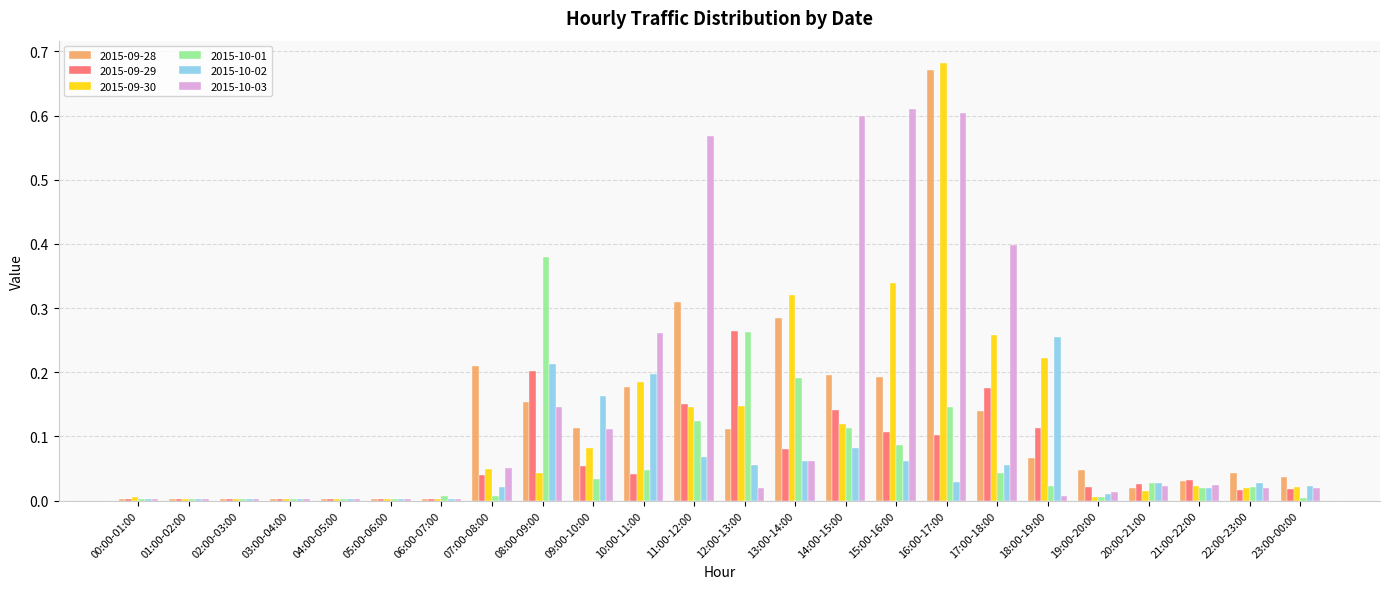

What is the difference between the highest and lowest values at 15:00-16:00?

0.5